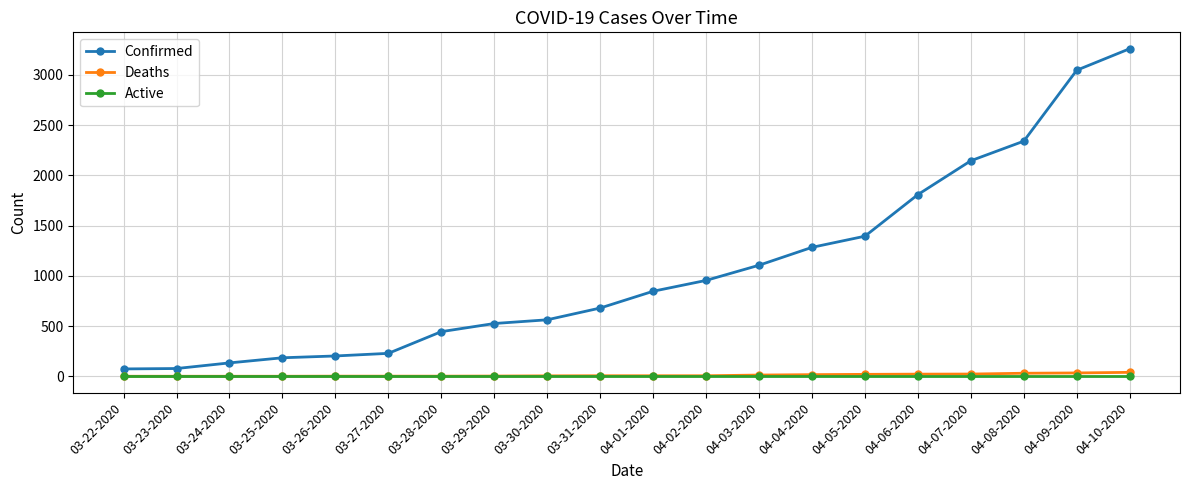

What is the difference between the maximum and minimum values in the Confirmed series?

3187